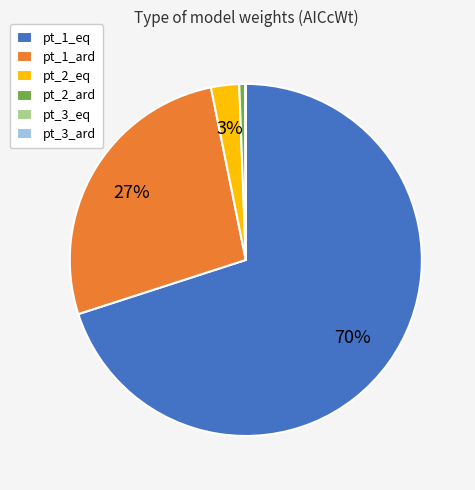

What is the largest slice in the pie chart?

pt_1_eq